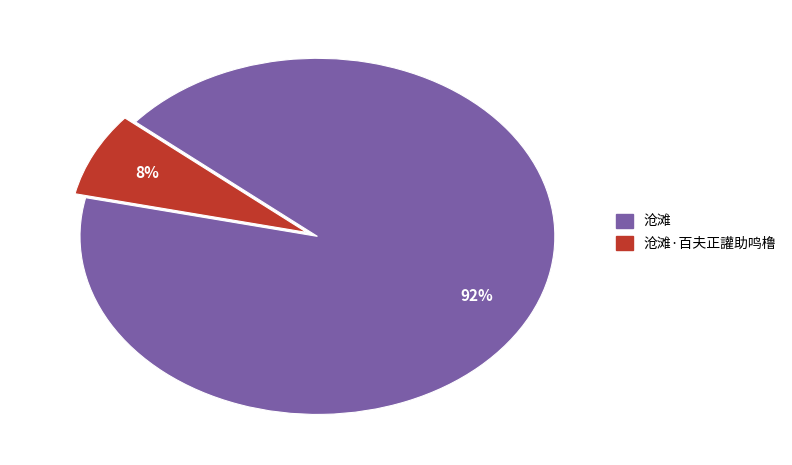

Is there any slice that represents more than half of the pie?

Yes